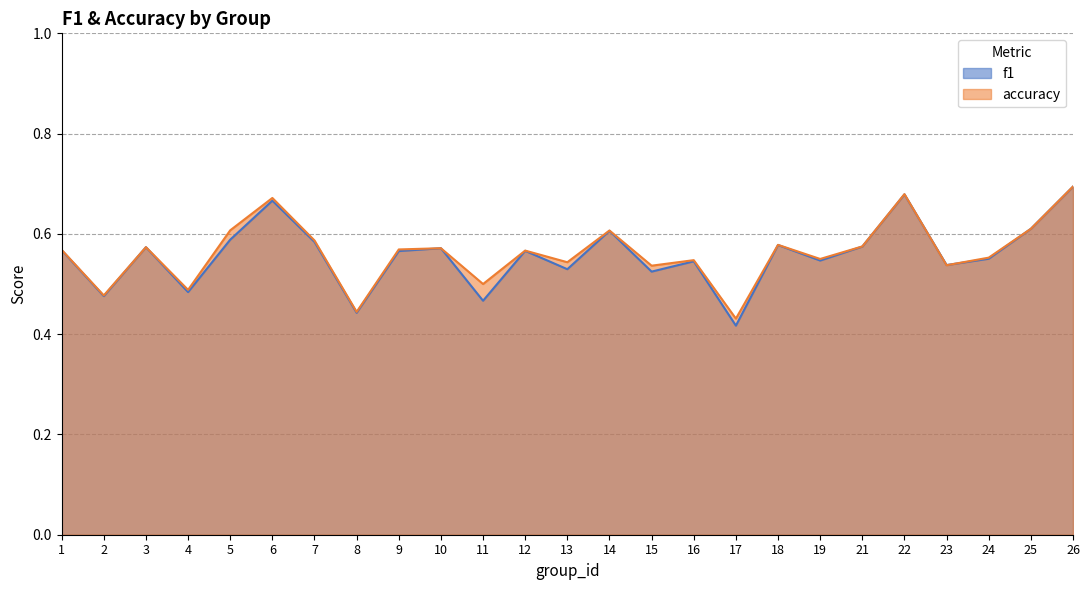

Does the chart display data point markers on the line(s)?

No